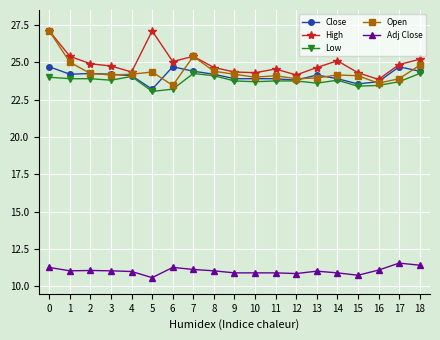

Is it true that High equals 25.2 at 18?

True